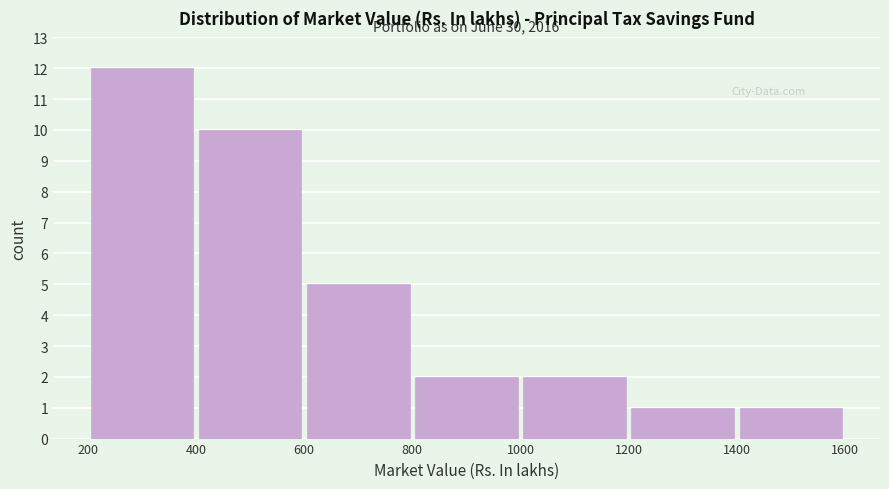

Which range on the x-axis has the tallest bar?

200 to 400